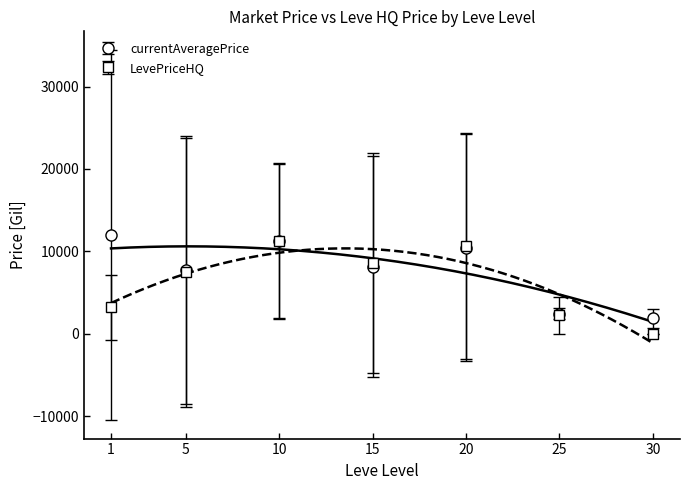

Rank the series by their average value, from lowest to highest.

LevePriceHQ, currentAveragePrice